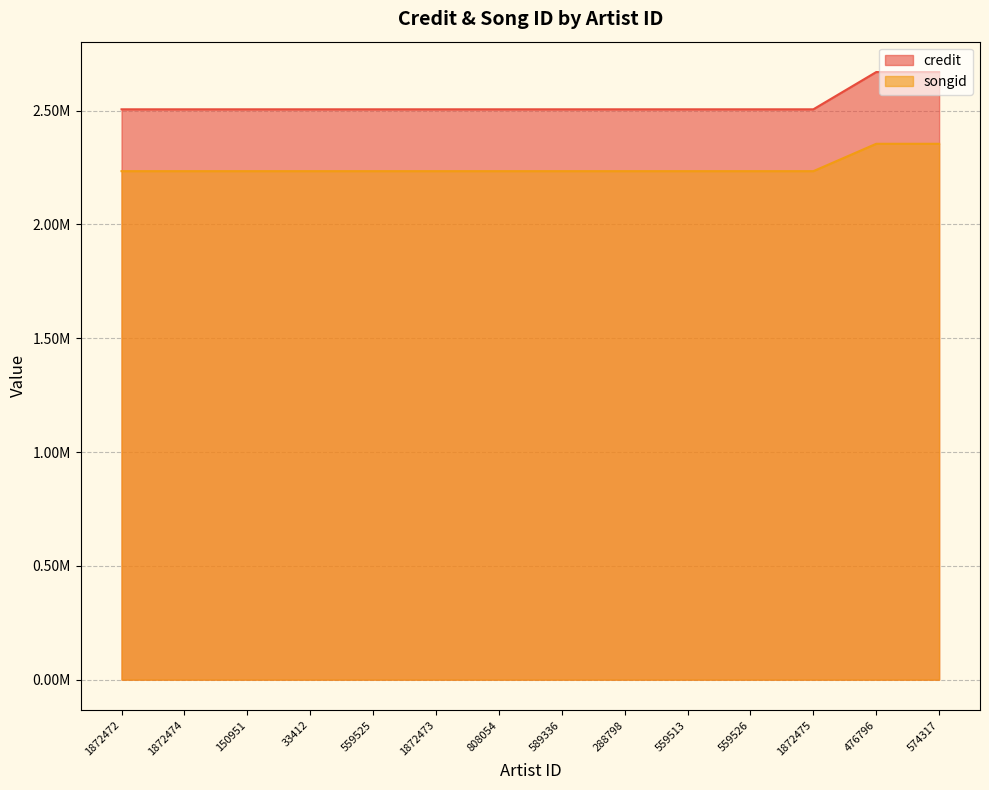

Reading right to left, transcribe all the data shown in this chart.

credit: 2669432	2669432	2505741	2505741	2505741	2505741	2505741	2505741	2505741	2505741	2505741	2505741	2505741	2505741
songid: 2354240	2354240	2234019	2234019	2234019	2234019	2234019	2234019	2234019	2234019	2234019	2234019	2234019	2234019